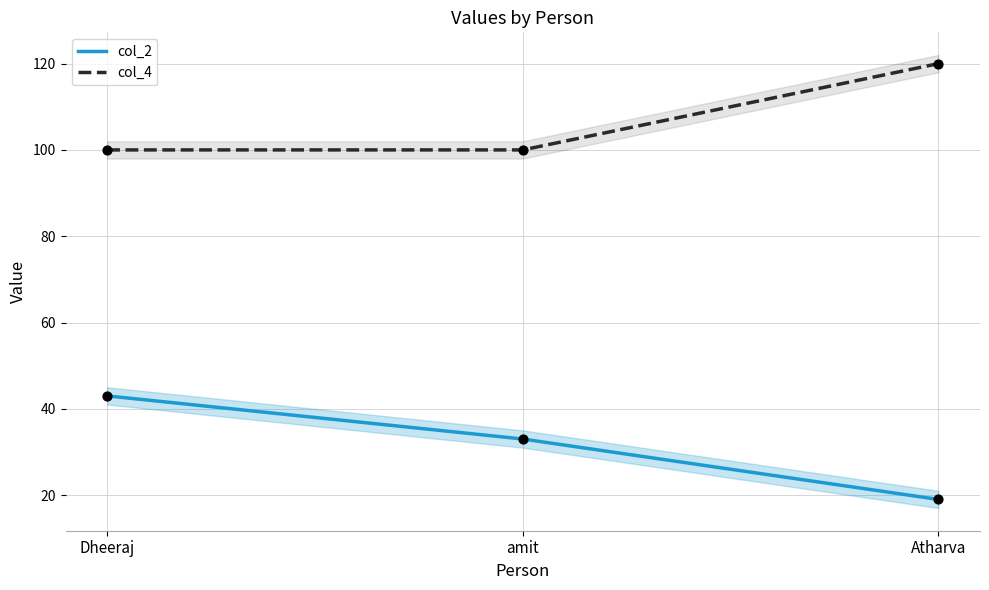

At how many categories does at least one series exceed 24?

3